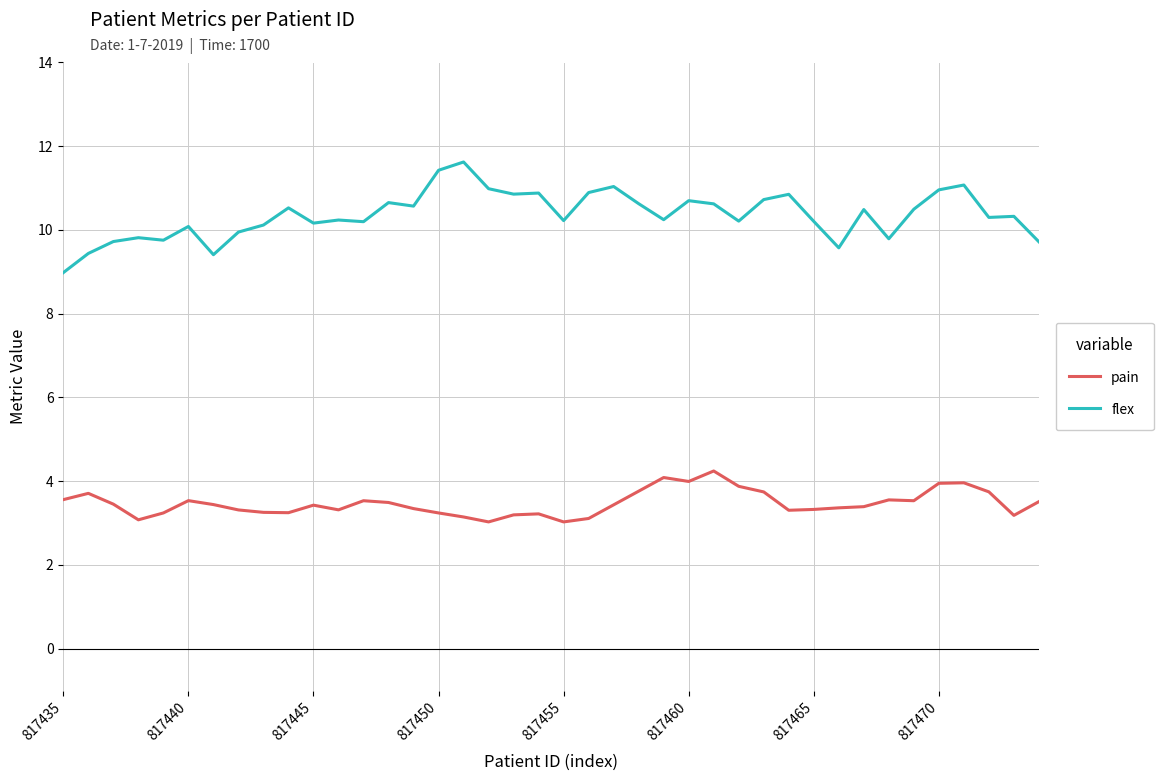

List the series in order of their peak value, lowest first.

pain, flex